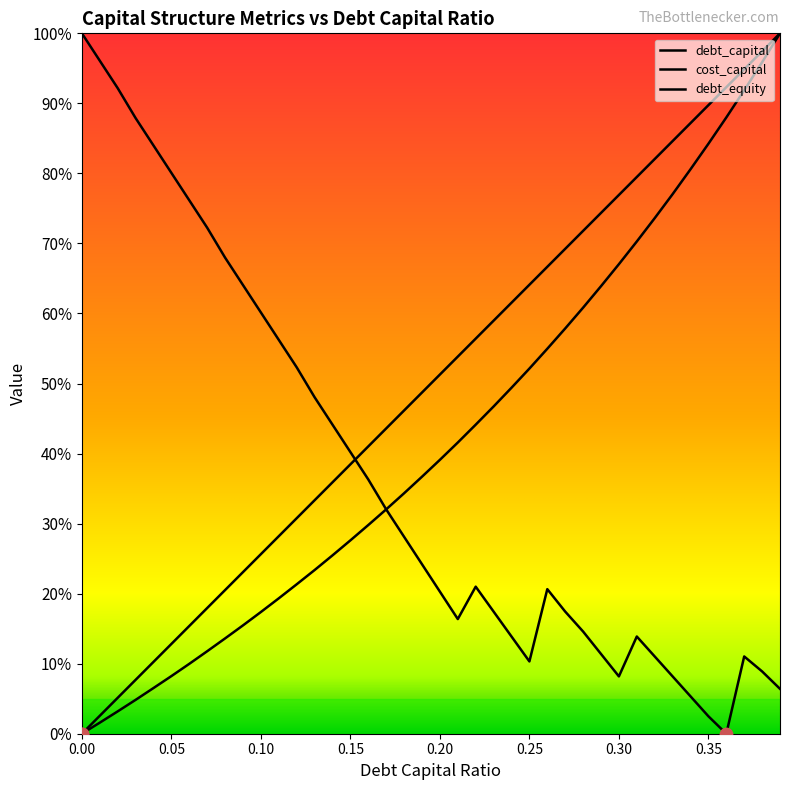

Which series reaches the minimum Y coordinate?

debt_capital